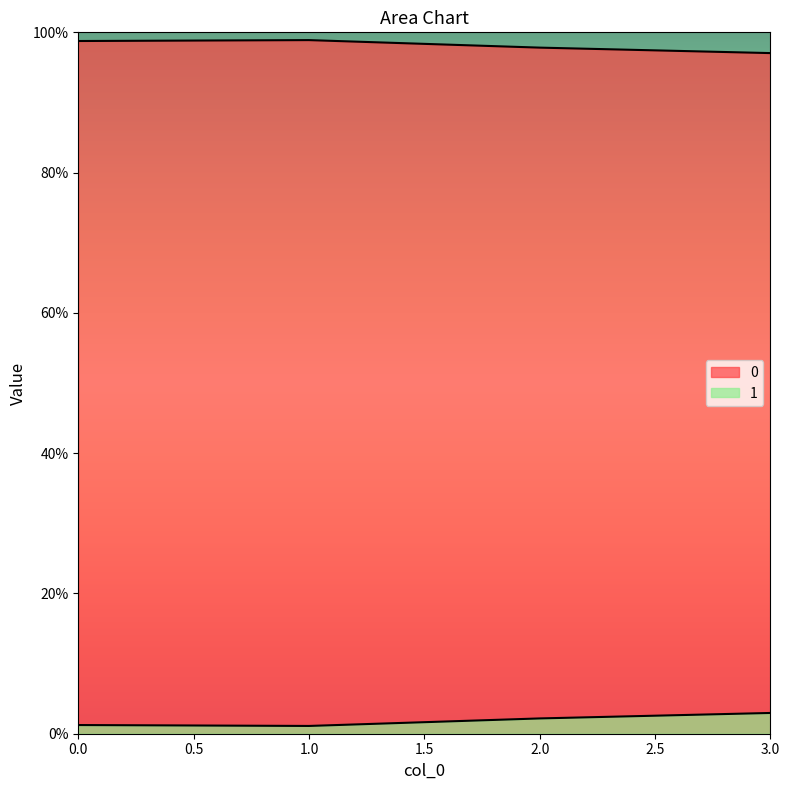

Which label corresponds to the smallest value in the chart?

1